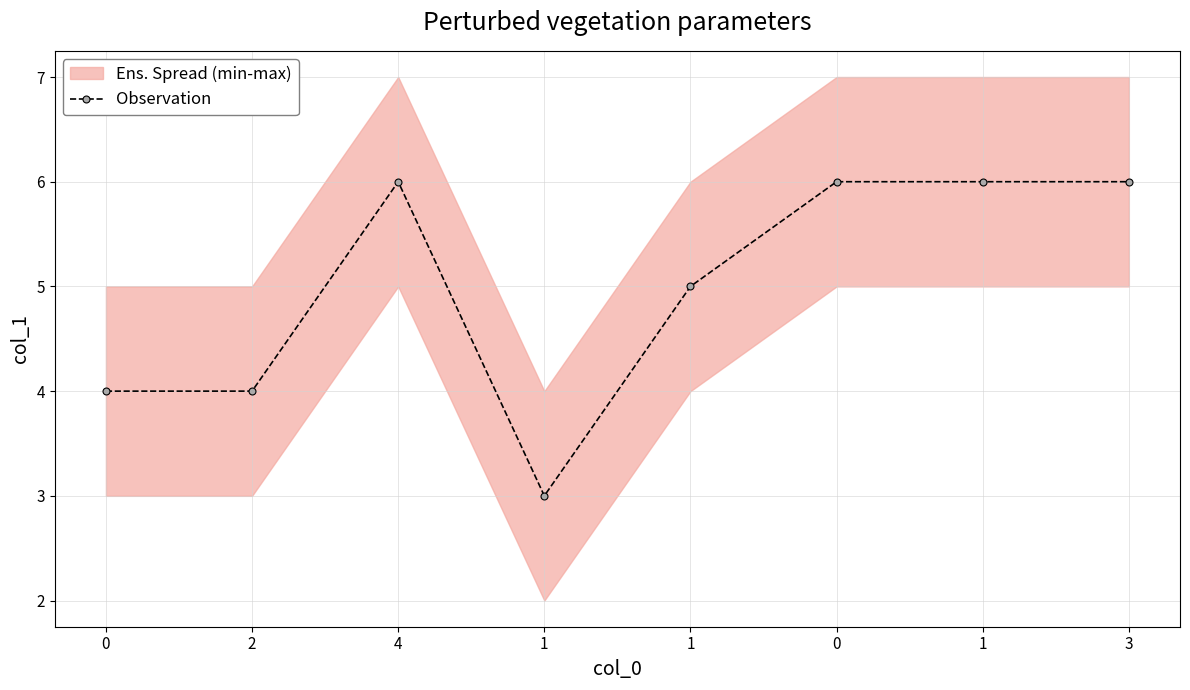

What is the label of the 5th point from the left?

1